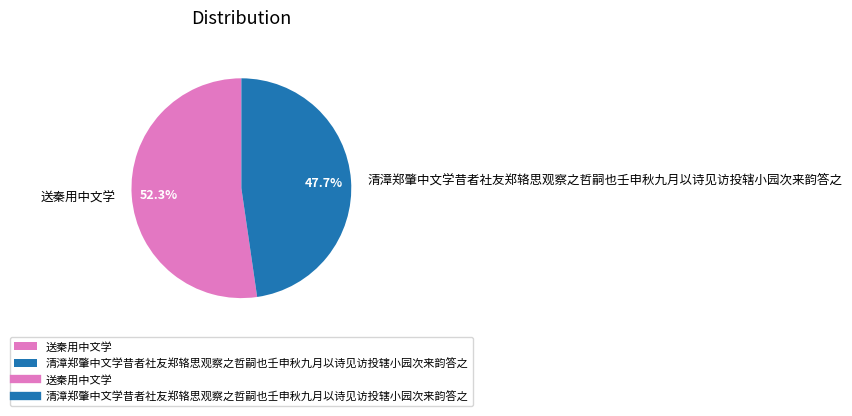

True or false: 送秦用中文学 accounts for 43% of the total.

False